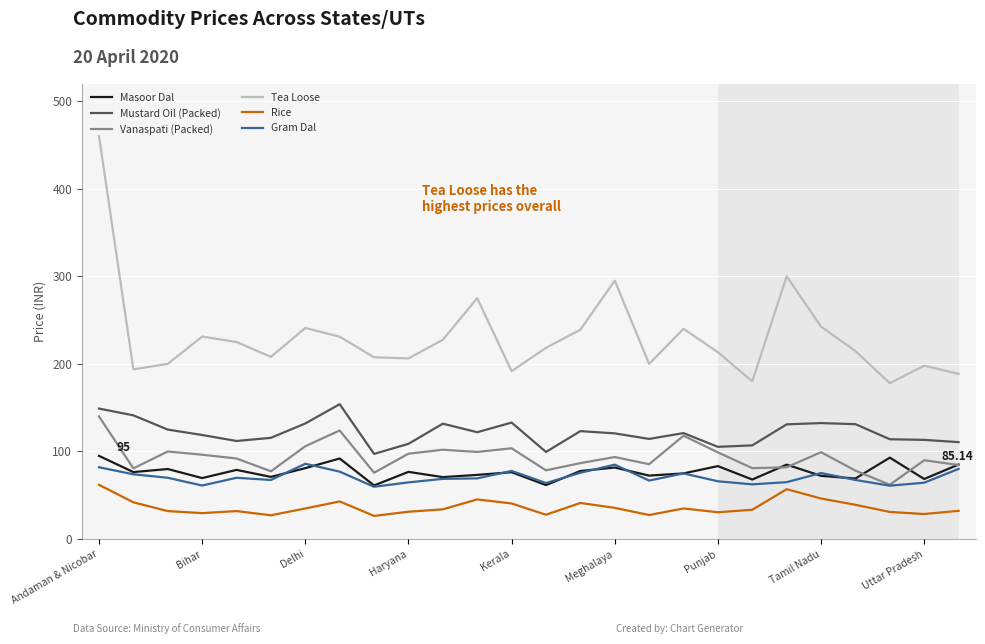

True or false: Rice and Masoor Dal intersect in this chart.

False